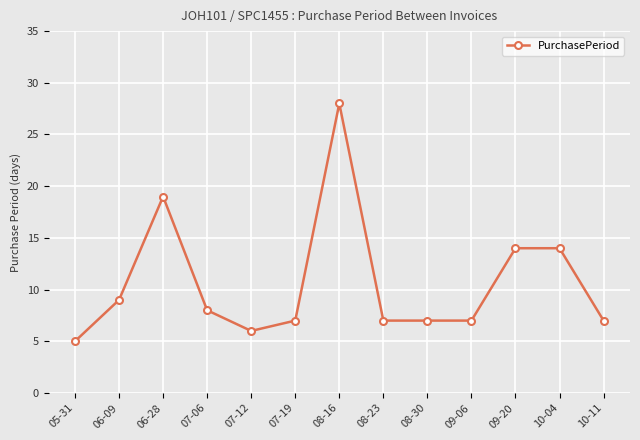

What is the sum of the values at 08-16 and 06-09?

37